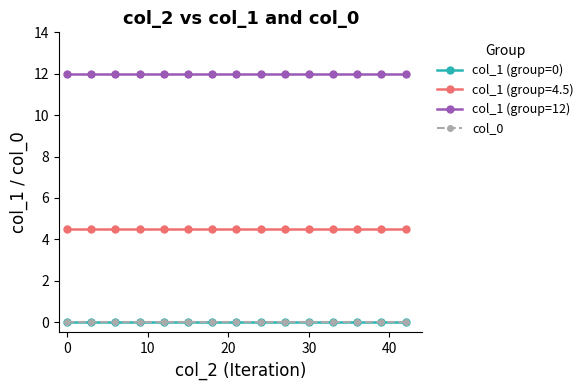

Does the chart have visible grid lines?

No